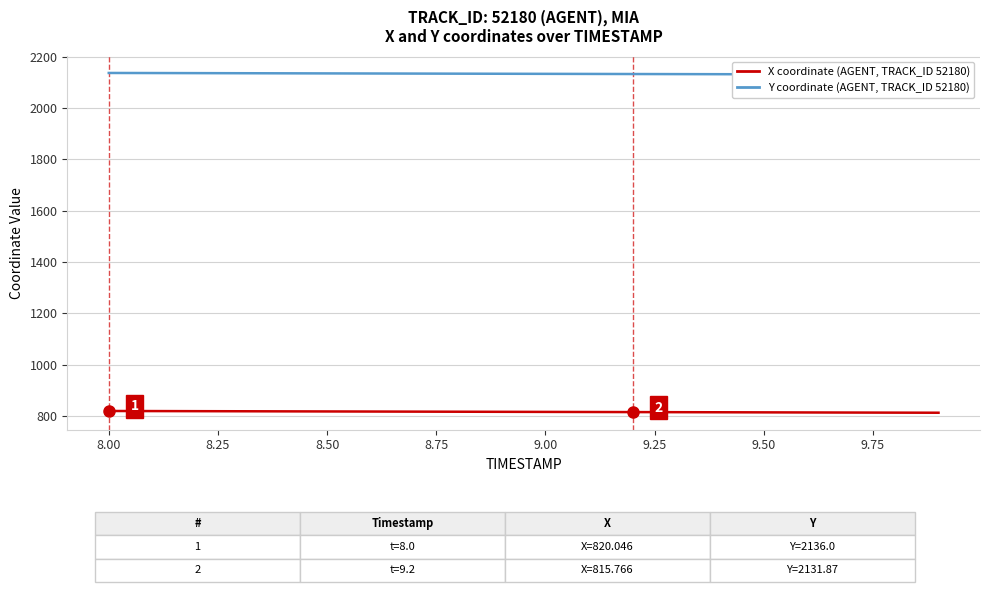

Is this an area chart (filled region under the line)?

No